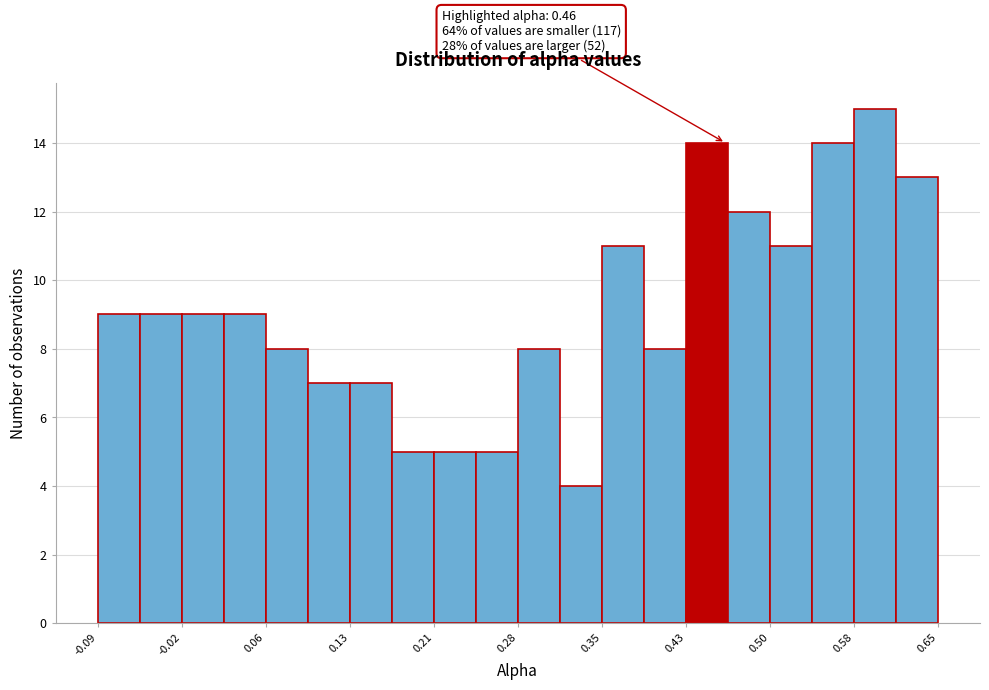

Read against the x-axis, roughly where is the centre of the tallest bar?

0.59